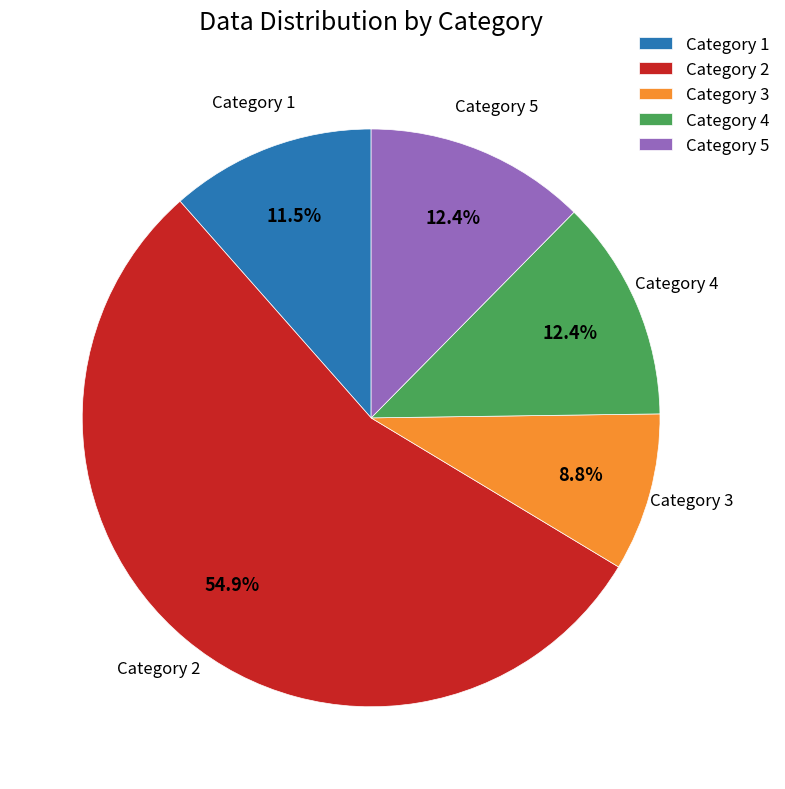

How many segments does this pie chart have?

5